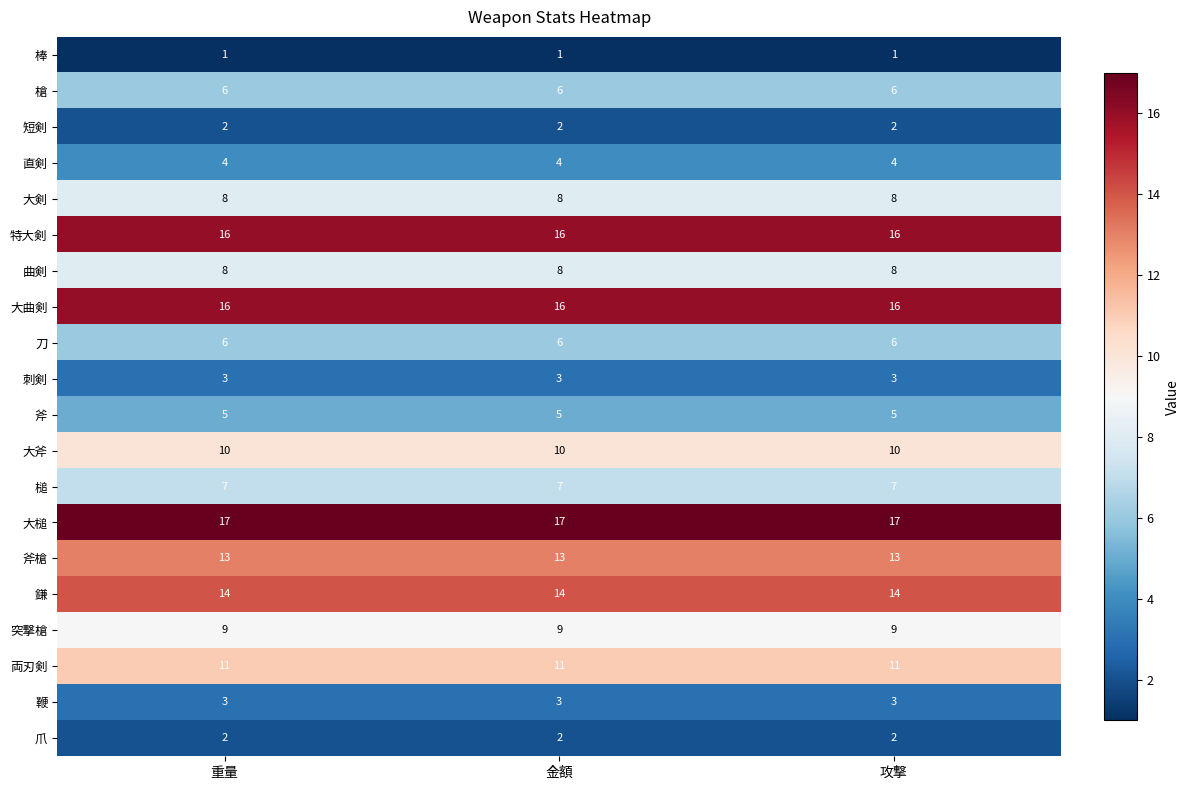

What is the lowest value of the 大剣 series?

8